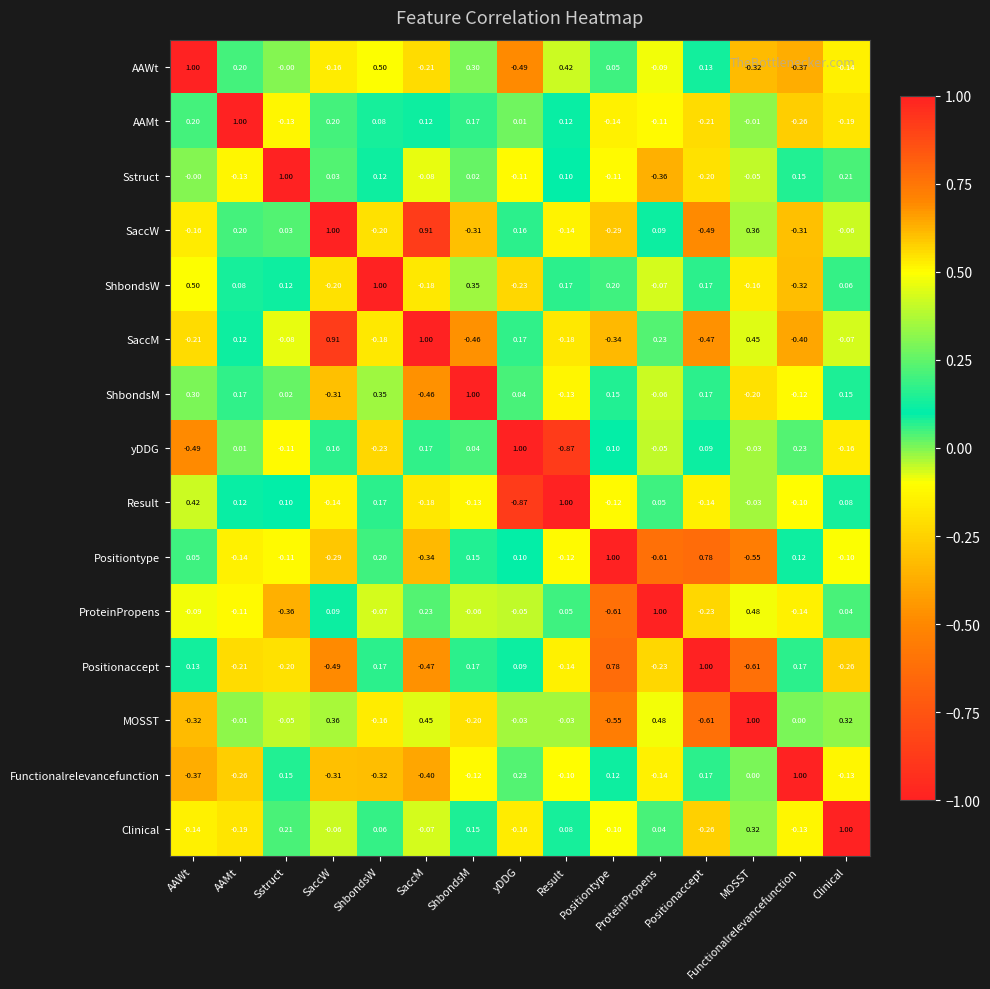

What is the maximum value shown in the chart?

1.0